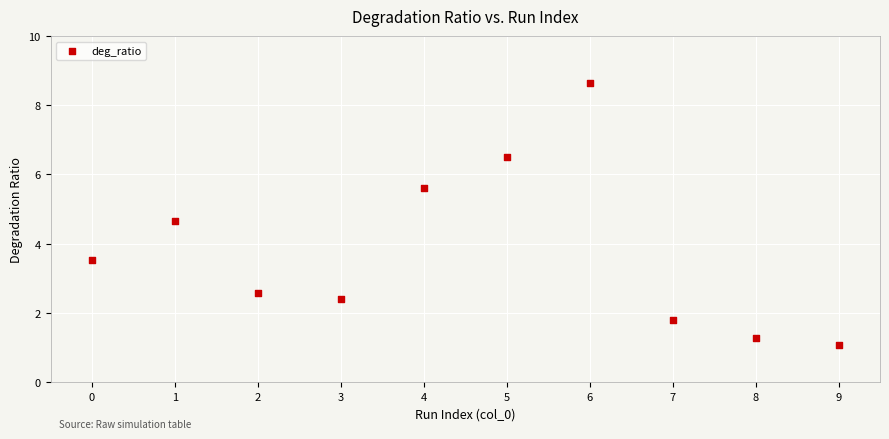

What Y value in the scatter plot is closest to 4?

3.5